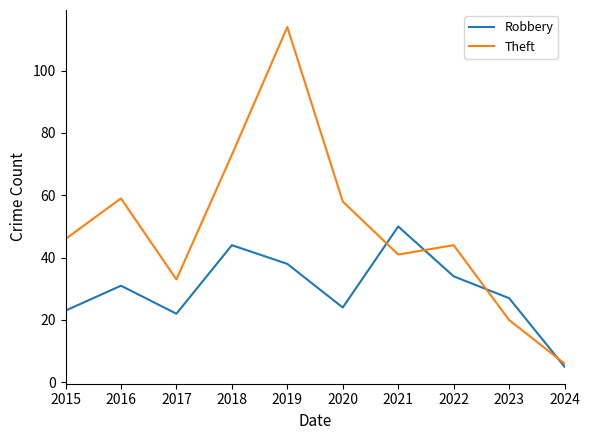

True or false: Theft and Robbery cross at least once.

True